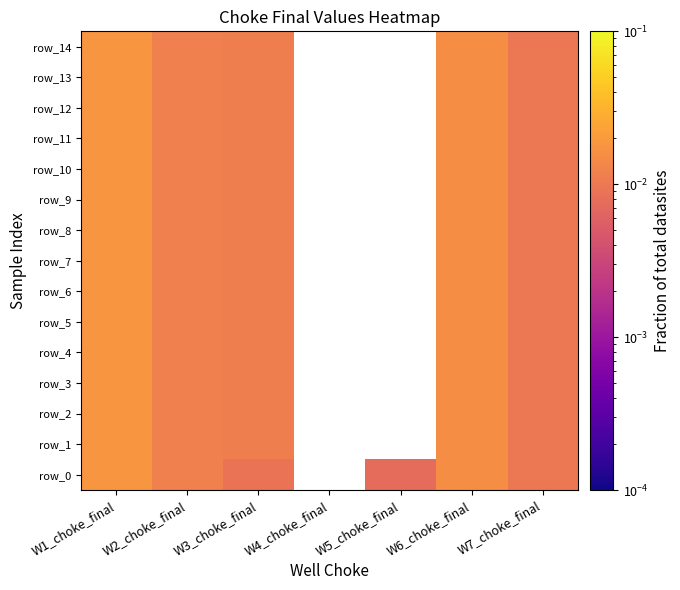

Which category has the highest value in the row_8 series?

W1_choke_final